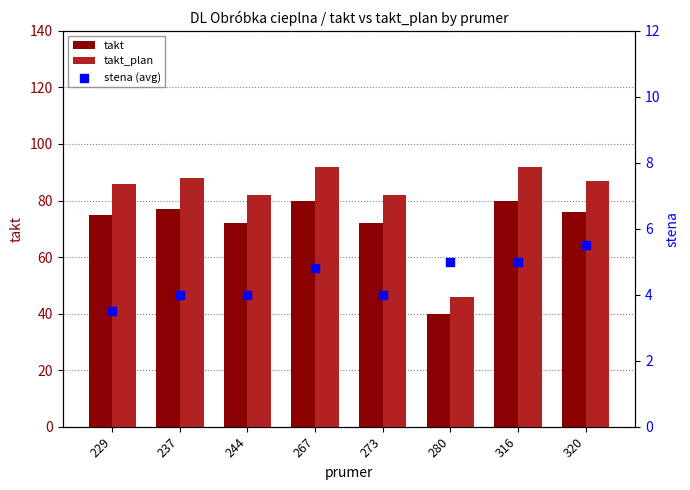

At how many categories does at least one series exceed 61?

7